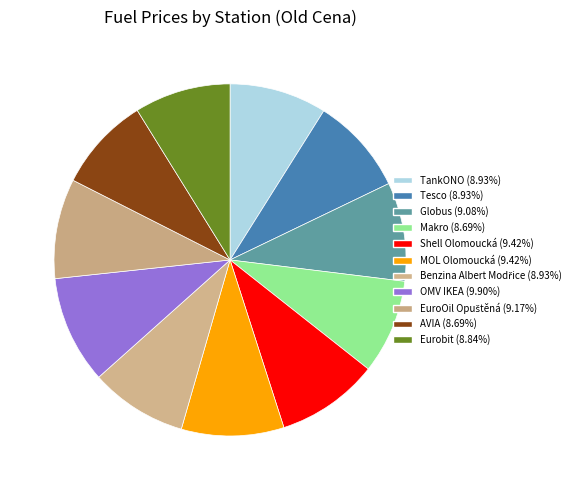

The Makro slice represents 14% of the pie. True or false?

False